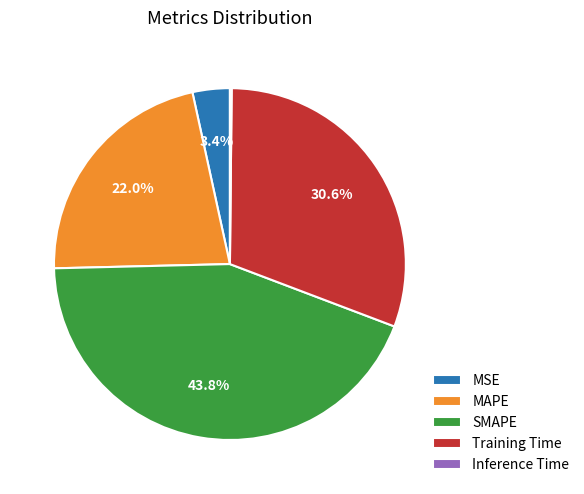

True or false: MAPE accounts for 13% of the total.

False